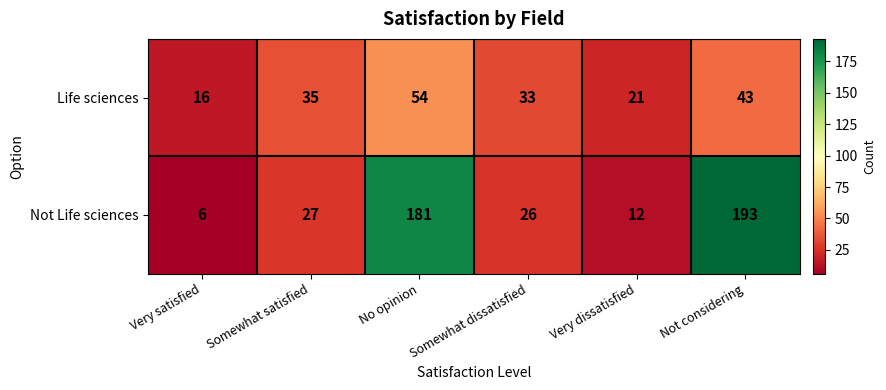

Which series has the largest total across all categories?

Not Life sciences